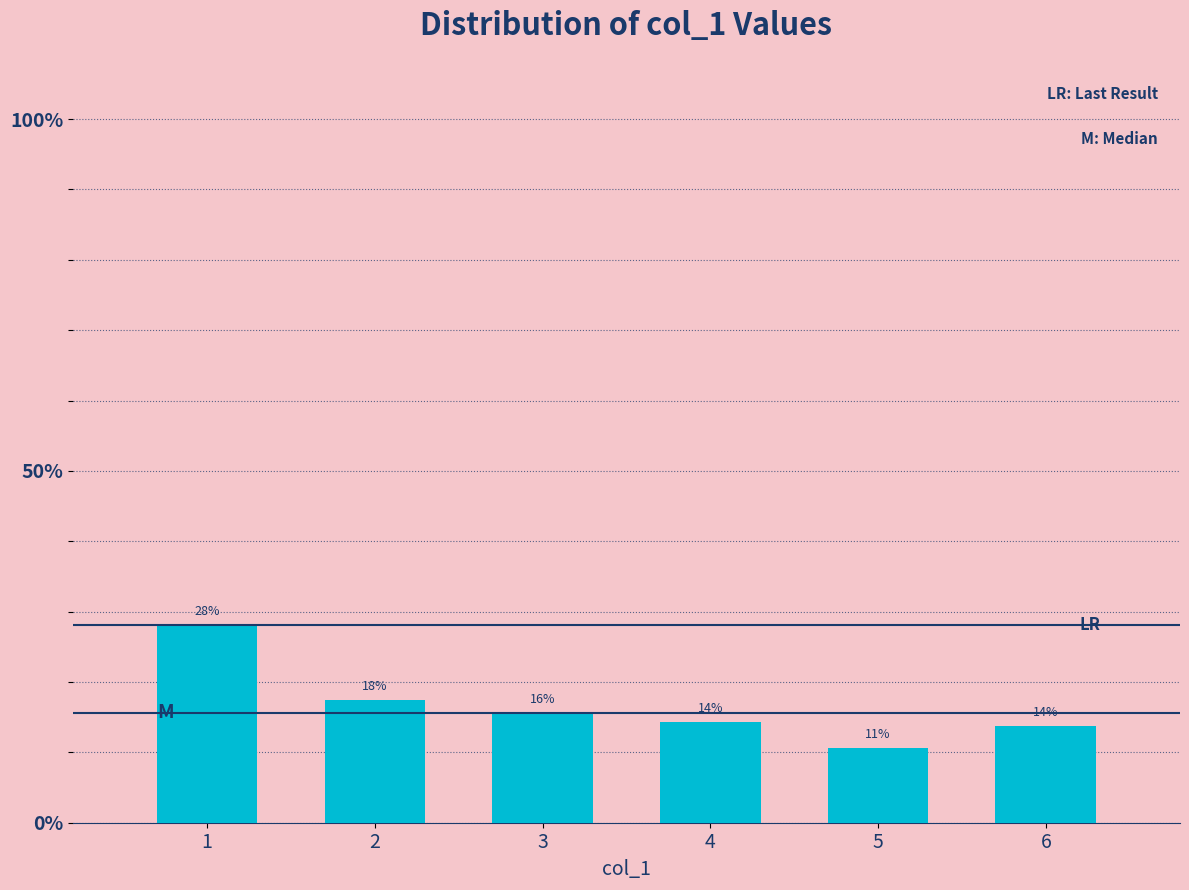

Are the bars horizontal?

No